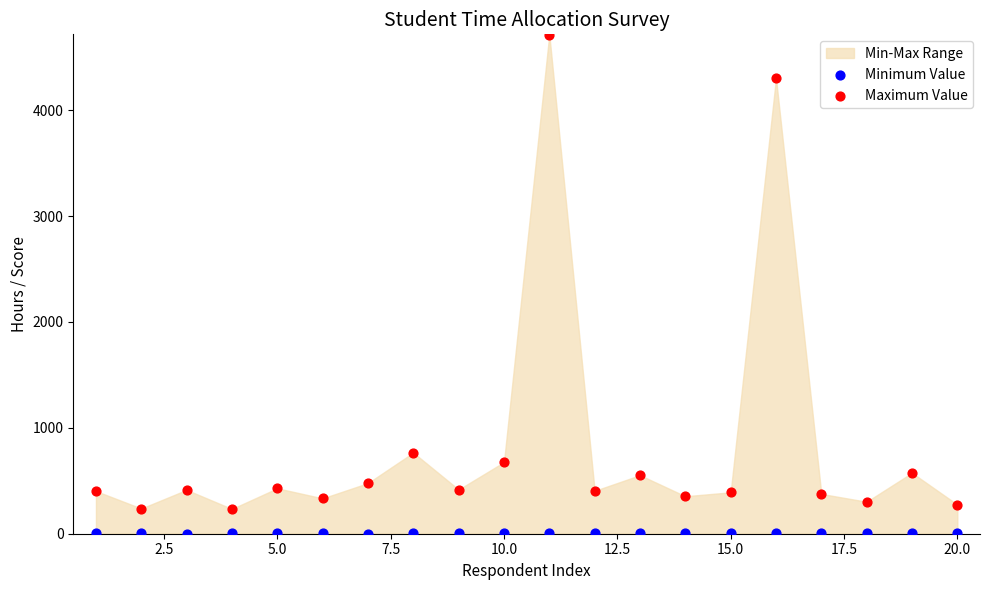

Which series has the widest spread of Y values?

Maximum Value